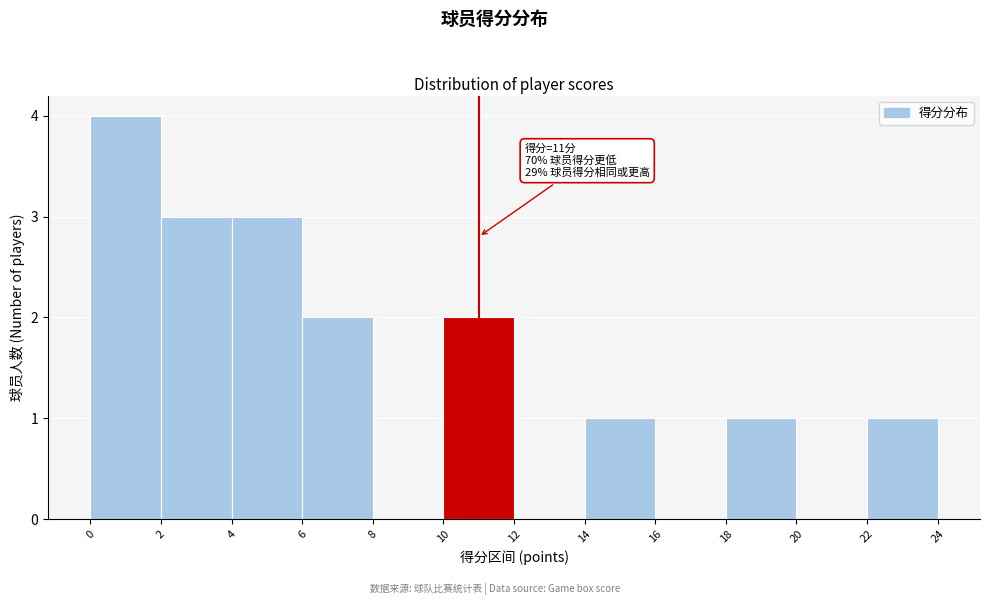

Which range on the x-axis has the tallest bar?

0 to 2